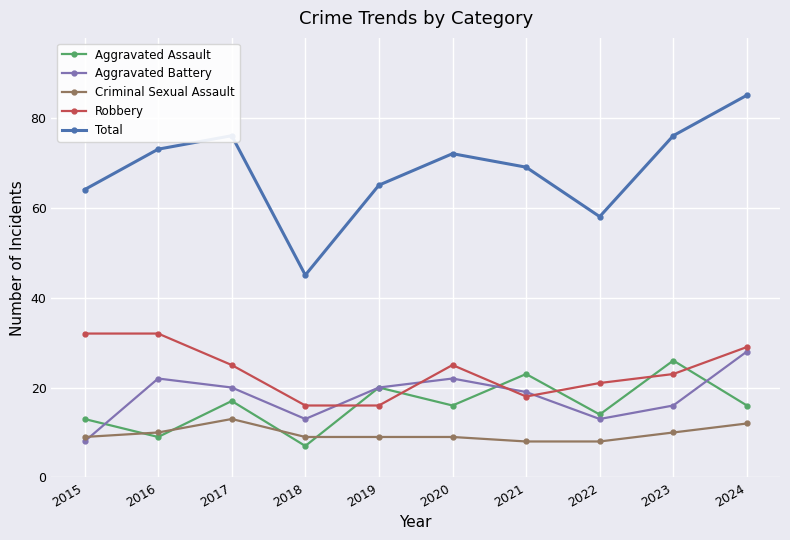

What is the difference between the maximum and minimum values in the Robbery series?

16